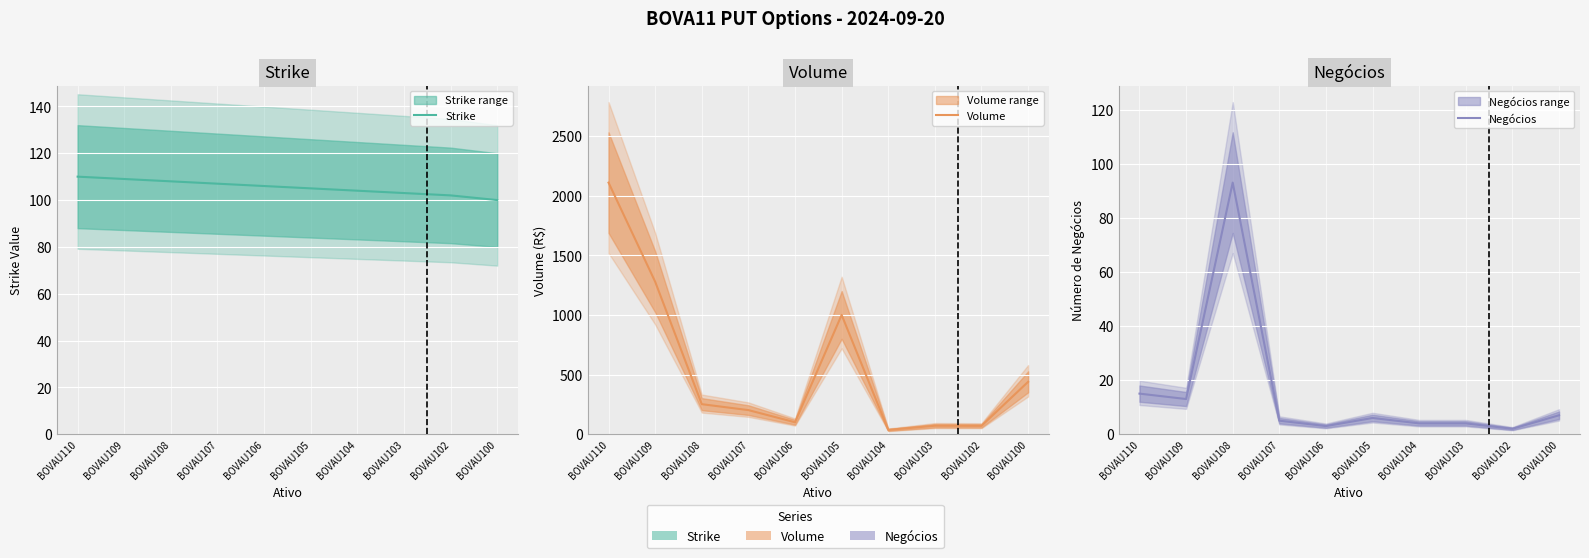

Which category has the highest value in the Strike series?

BOVAU110